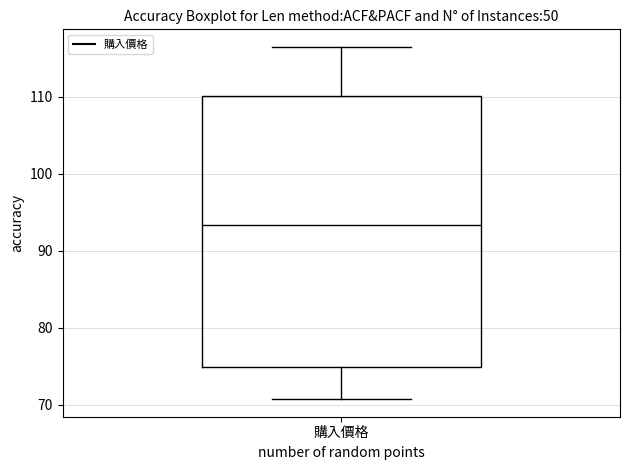

Read this box plot against the y-axis: the position of the median line, the range covered by the box, and the ends of both whiskers. The values are not printed on the chart, so give them approximately, as read against the axis.

median 93, box 75 to 110, whiskers 71 to 116